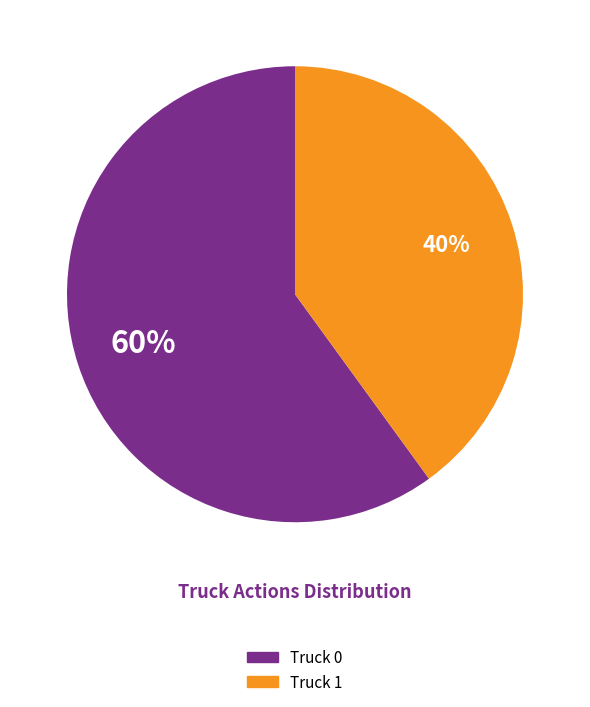

Is the sum of Truck 0 and Truck 1 greater than half?

Yes